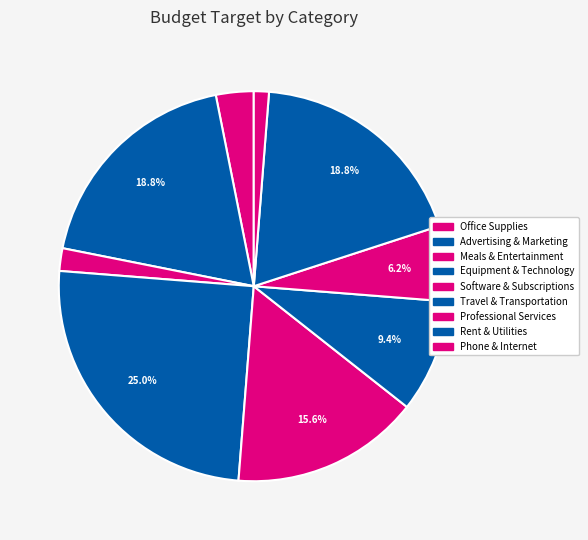

How many segments does this pie chart have?

9